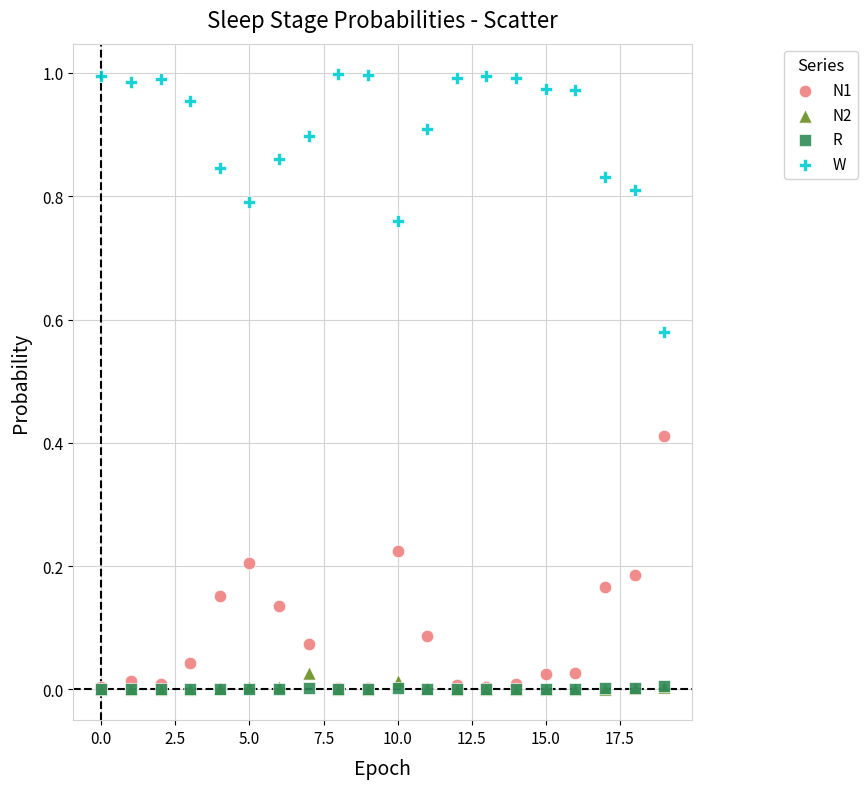

What are all the series names shown in the legend?

N1, N2, R, W